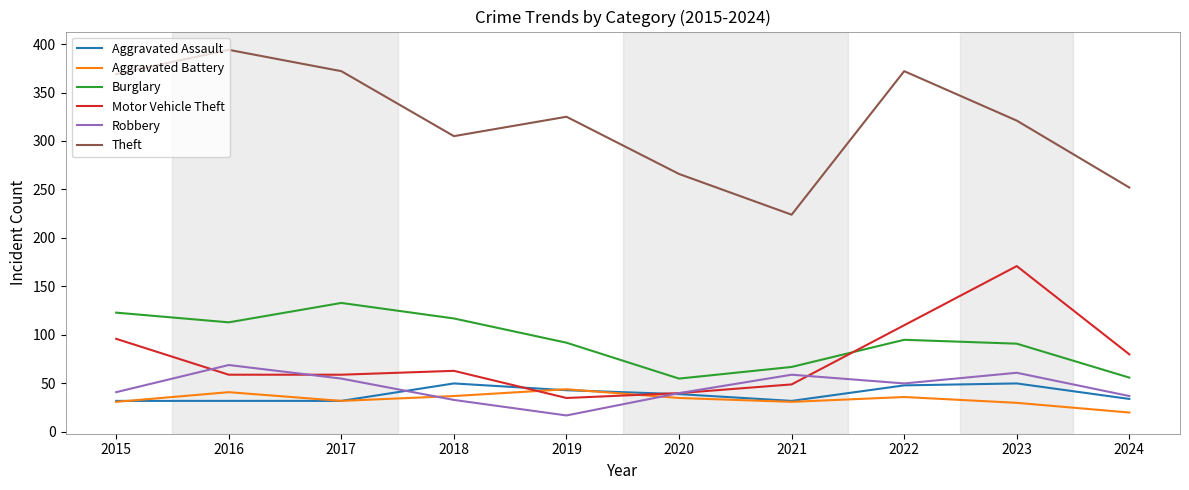

The value of Robbery at 2017 is 55. True or false?

True